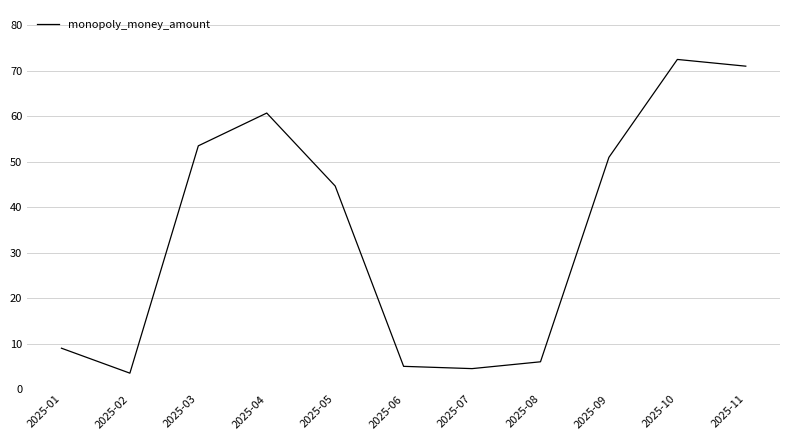

The chart shows a value of 60.7 at 2025-04. True or false?

True